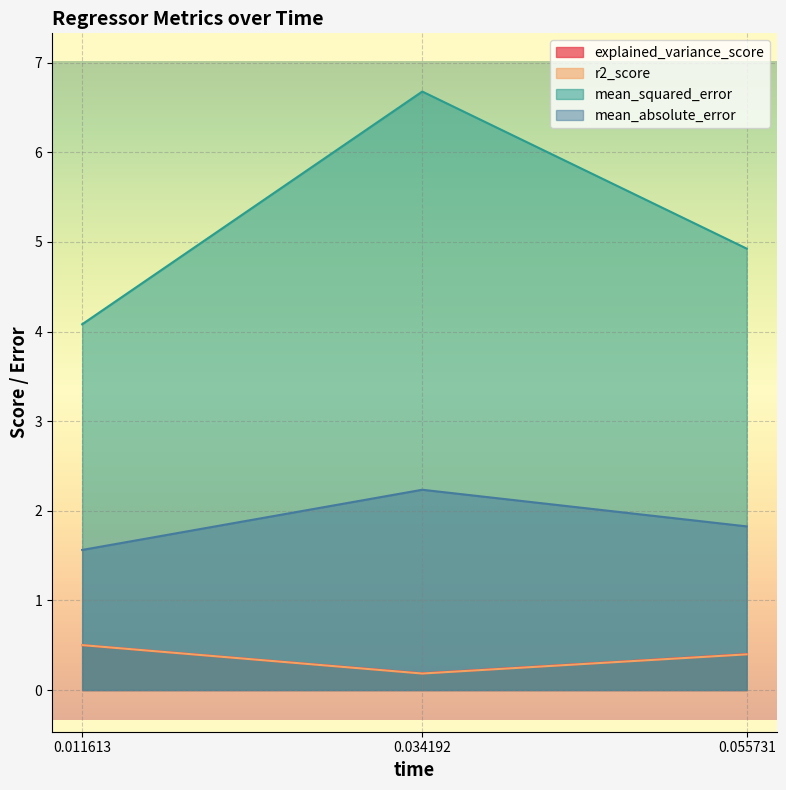

Rank the series by their maximum value, from highest to lowest.

mean_squared_error, mean_absolute_error, explained_variance_score, r2_score